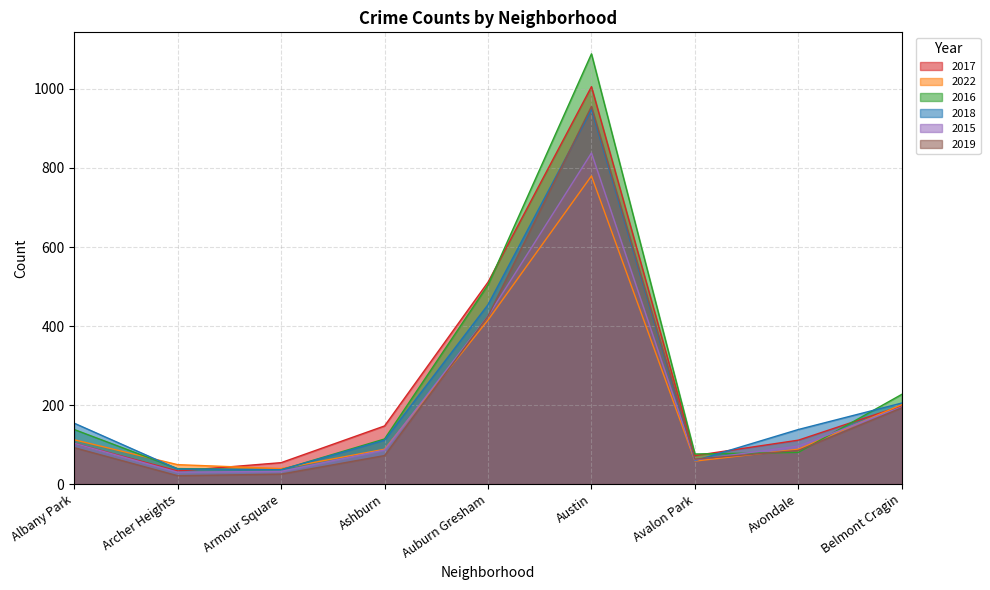

What is the total value across all series at Armour Square?

222